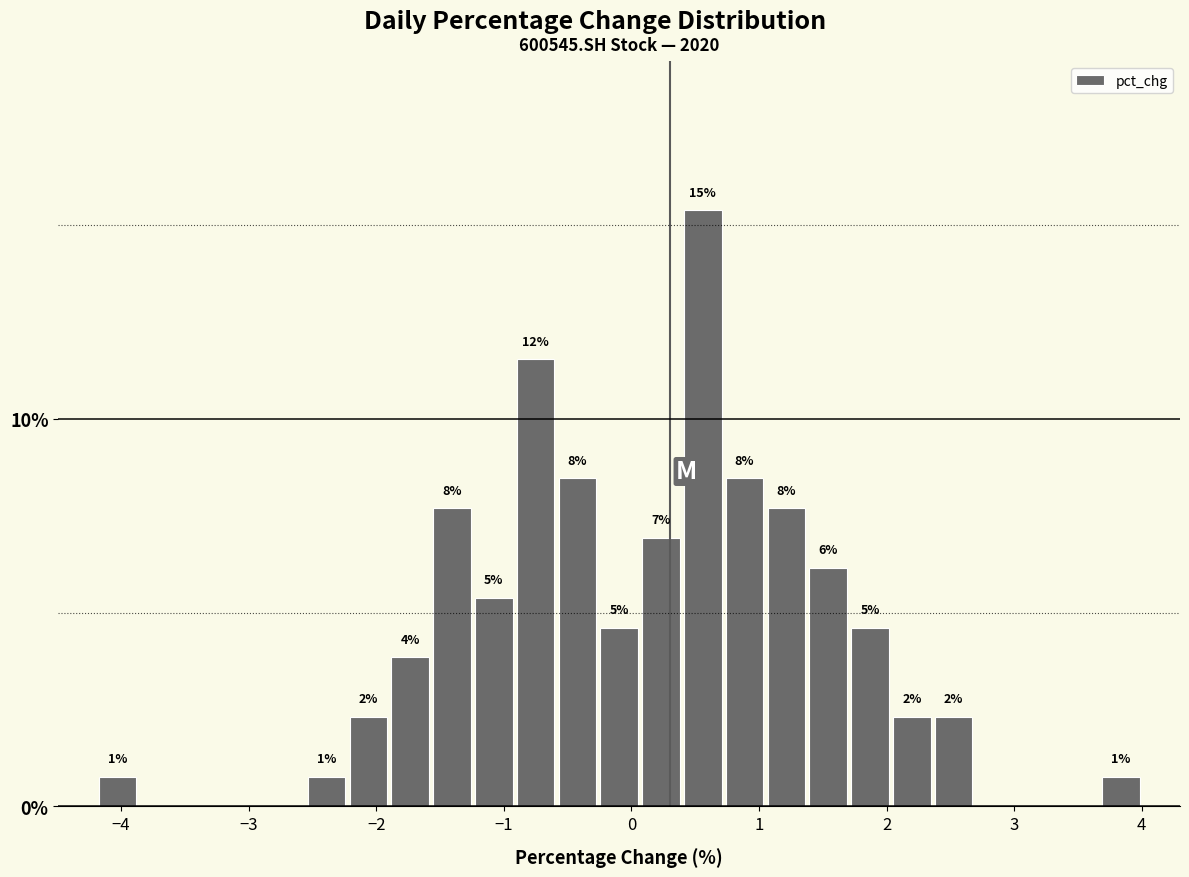

Read against the x-axis, roughly where is the centre of the tallest bar?

0.6